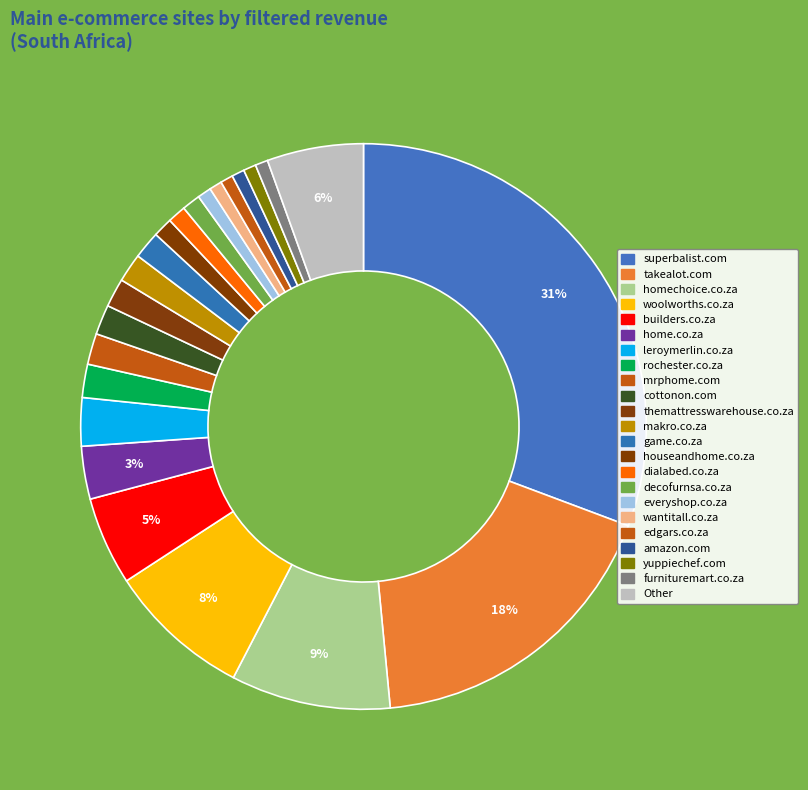

What is the largest slice in the pie chart?

superbalist.com